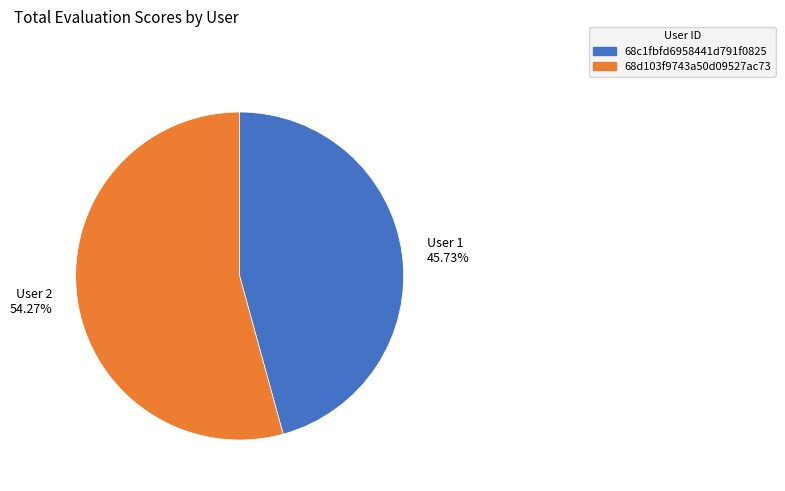

Which slice is the smallest?

User 1 45.73%